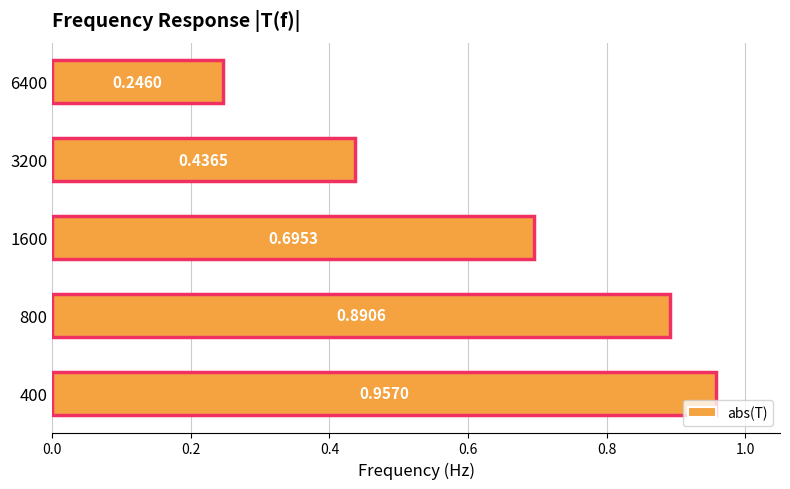

How many bars are there in total?

5